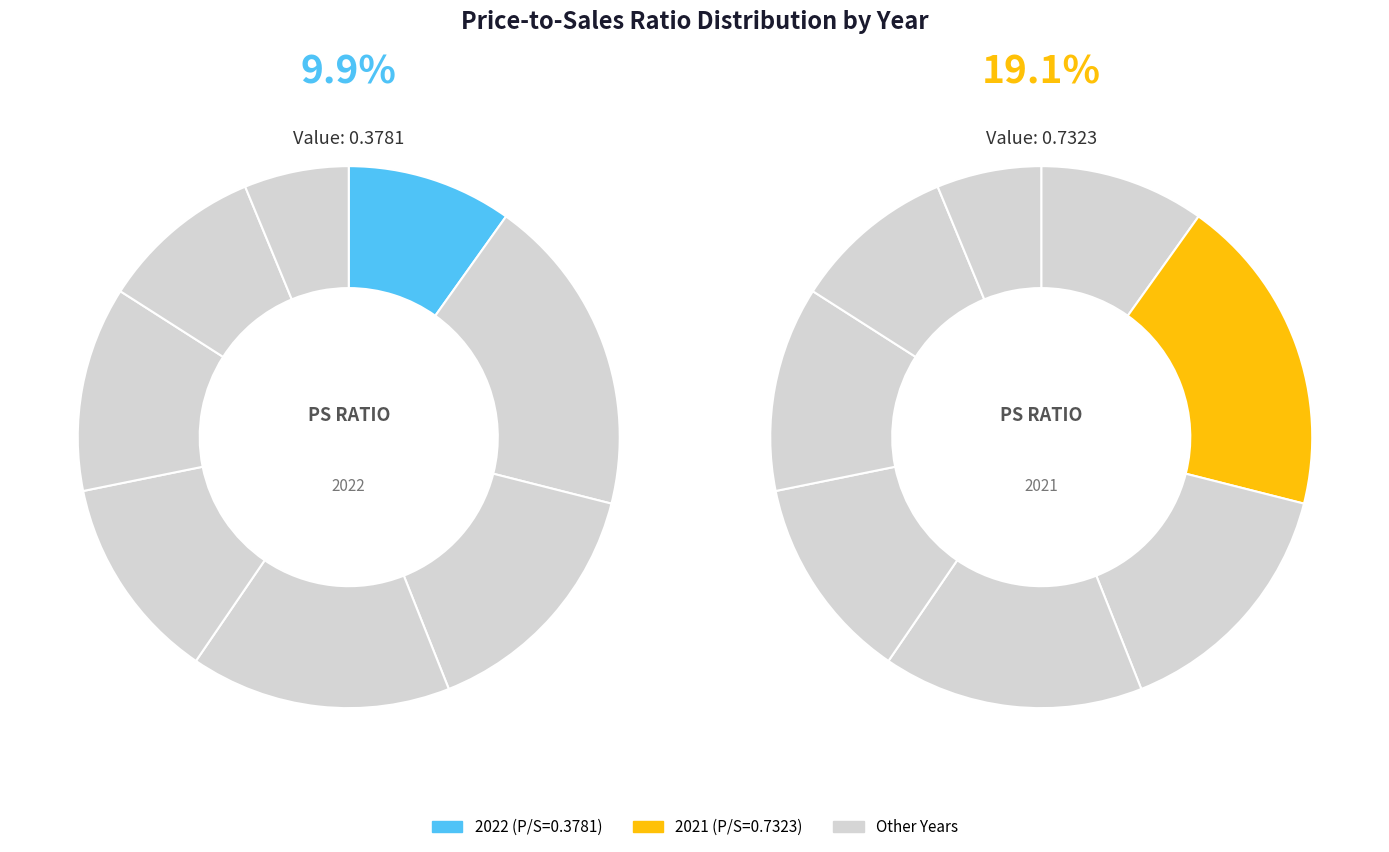

Does 2015 account for over 50% of the chart?

No